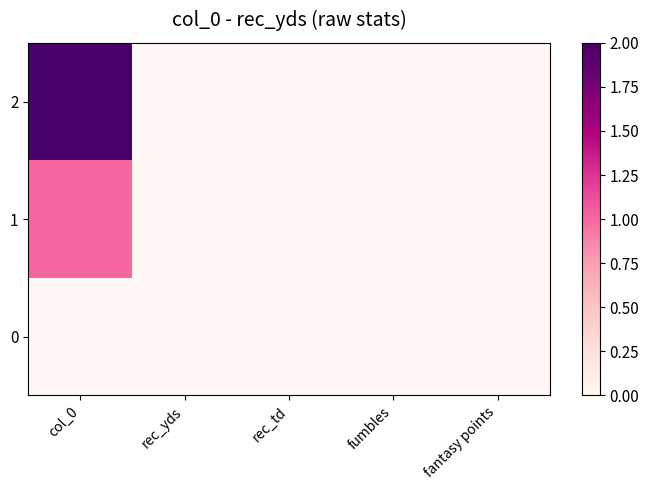

Reading left to right, what are all the values shown in this chart?

0: col_0=0	rec_yds=0	rec_td=0	fumbles=0	fantasy points=0
1: col_0=1	rec_yds=0	rec_td=0	fumbles=0	fantasy points=0
2: col_0=2	rec_yds=0	rec_td=0	fumbles=0	fantasy points=0